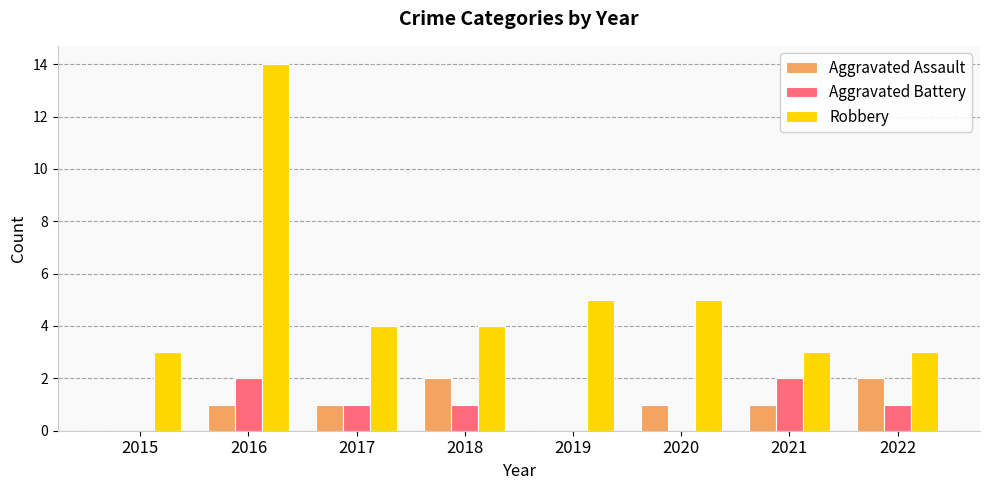

What is the sum of the Robbery values at 2020 and 2019?

10